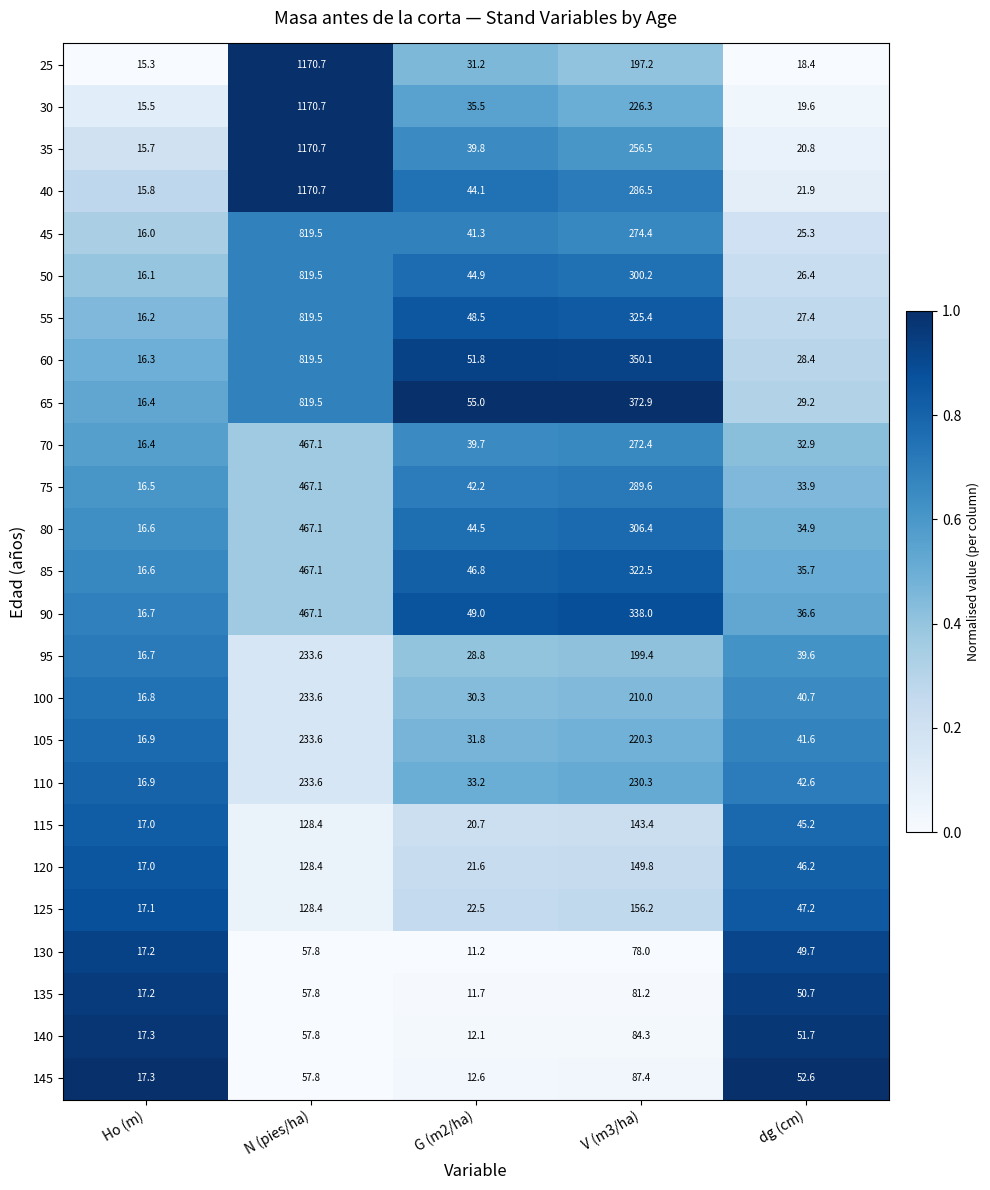

At which label does 50 first exceed 44?

N (pies/ha)